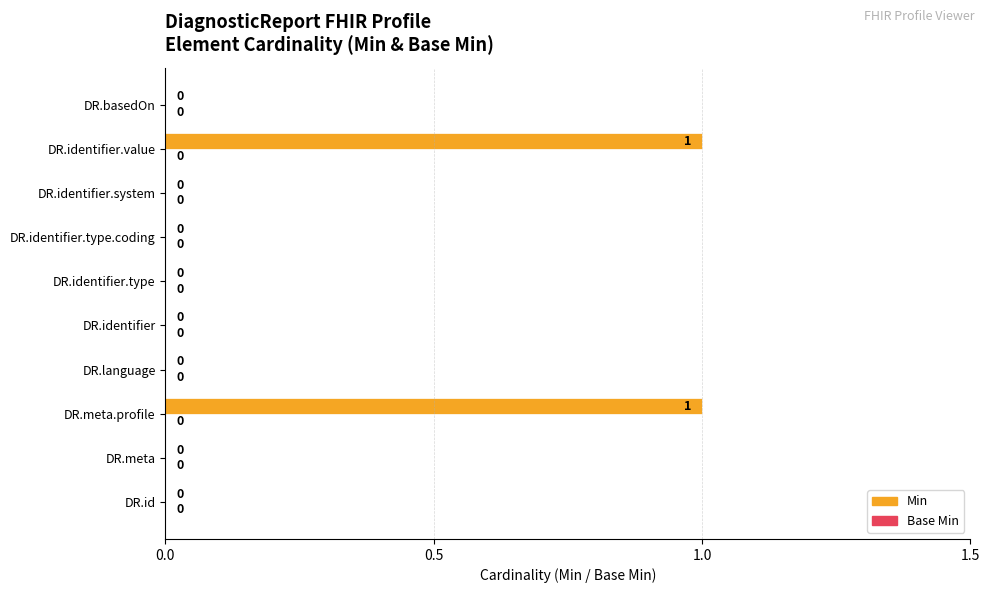

What is the change in value from DR.identifier.type to DR.identifier.value?

+1